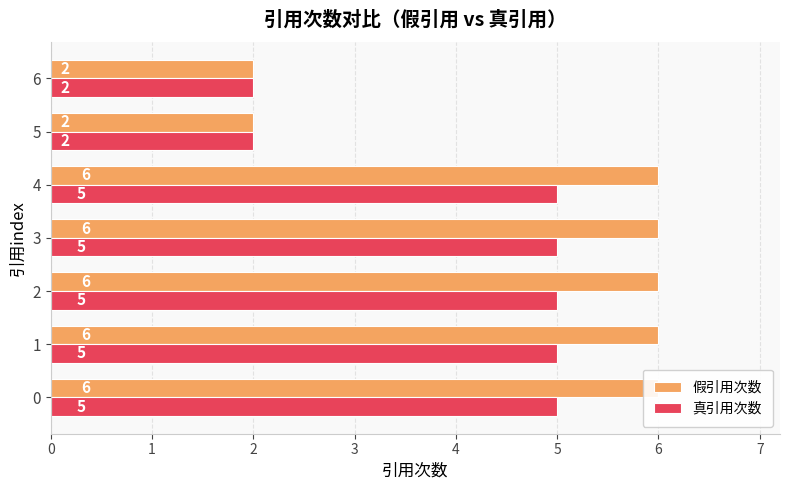

The value of 假引用次数 at 0 is 6. True or false?

True